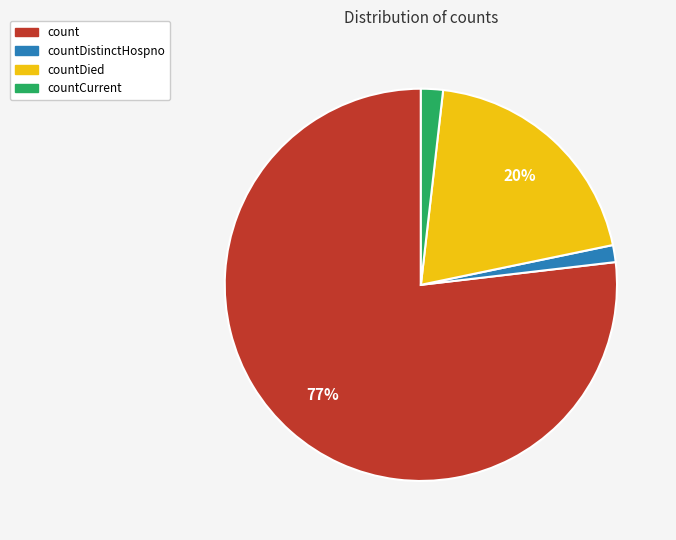

Which has a higher value, countDied or count?

count